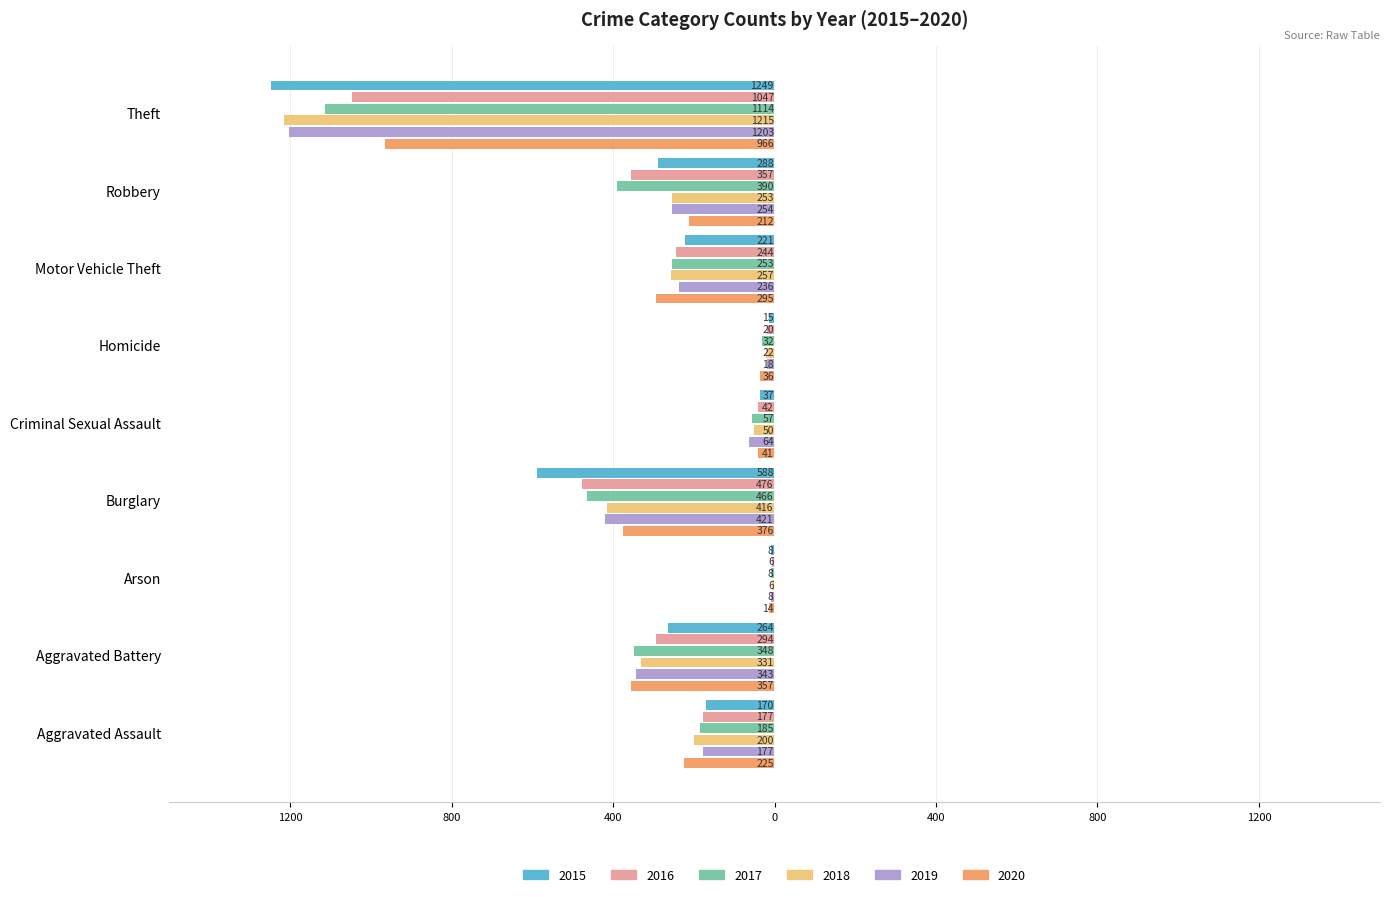

The 2016 series shows -374 at Motor Vehicle Theft. True or false?

False